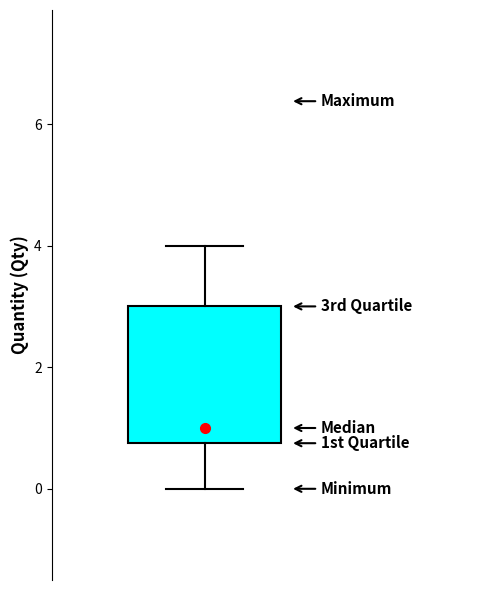

Where does the upper whisker of the box end on the y-axis? The values are not printed on the chart, so give them approximately, as read against the axis.

4.0